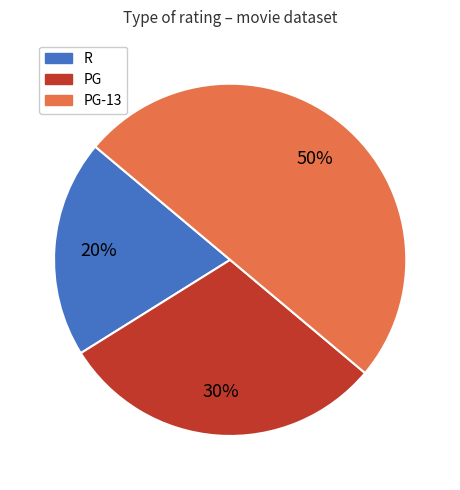

Does R represent more than half of the total?

No